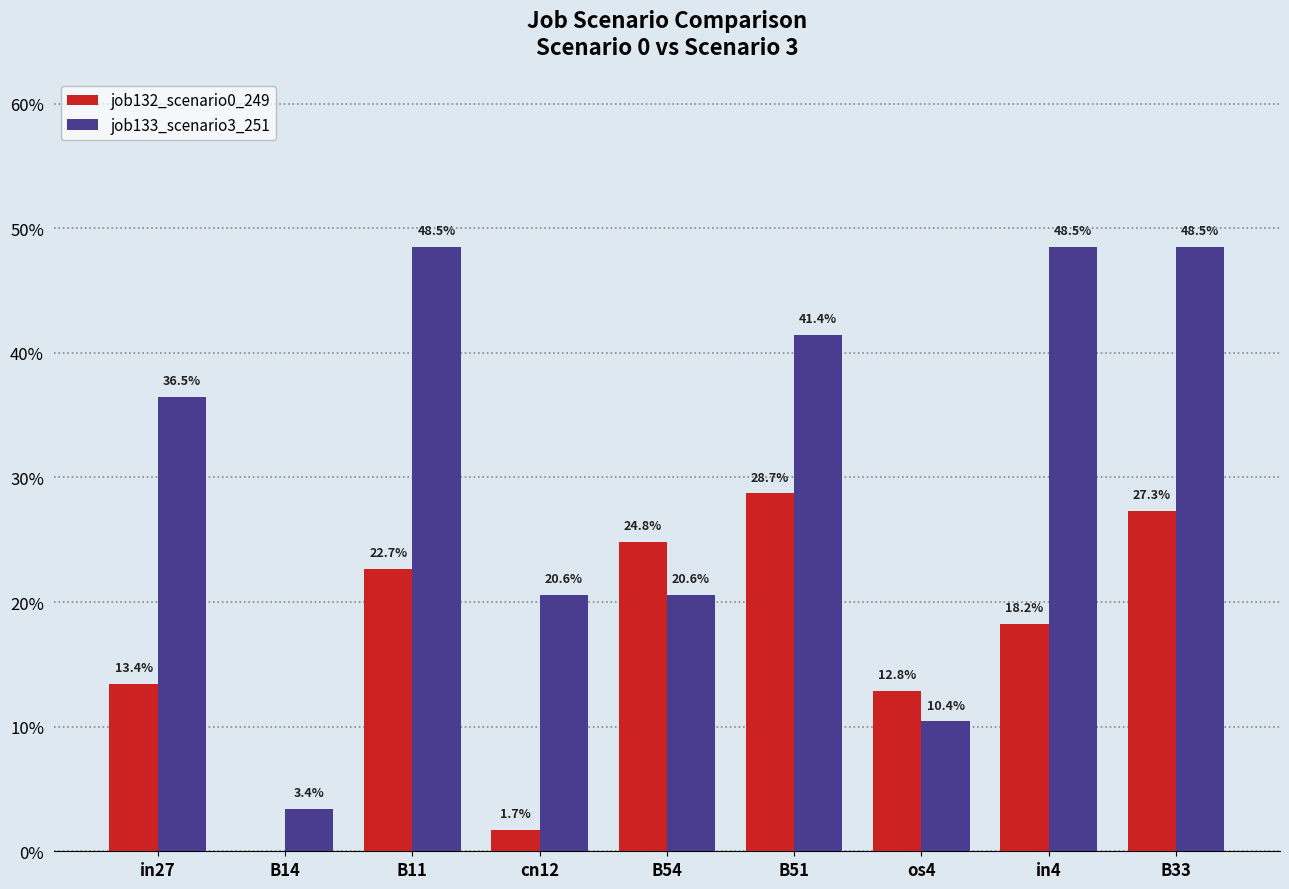

Is it true that job132_scenario0_249 equals 0.2 at B14?

False